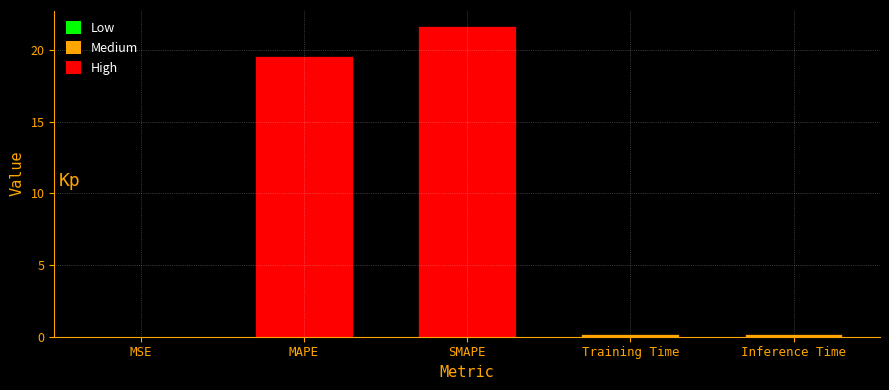

Which category has the highest value across all series?

SMAPE